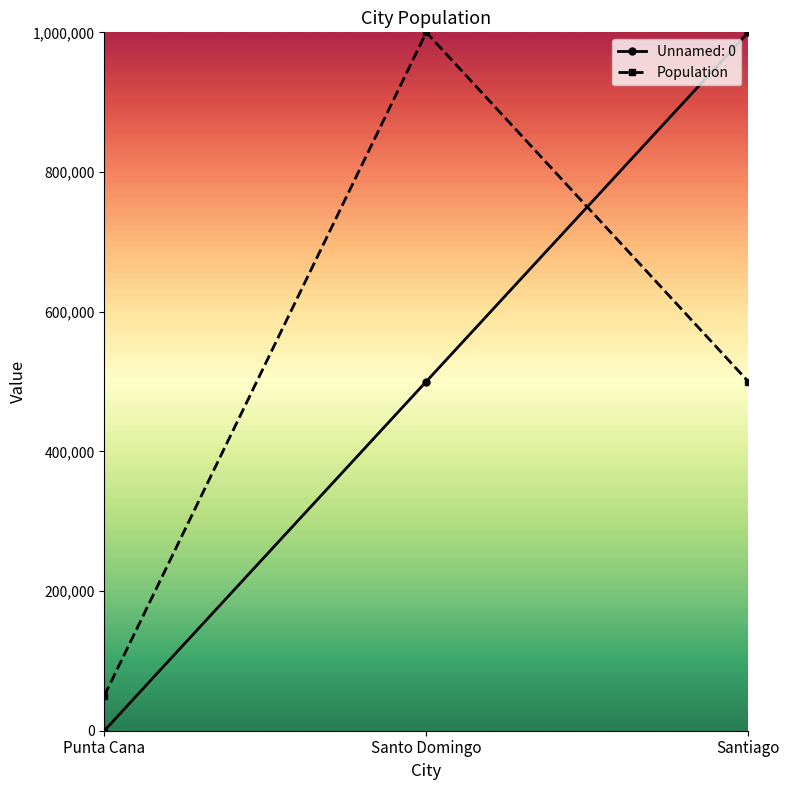

Which series changed the most between Punta Cana and Santiago?

Unnamed: 0